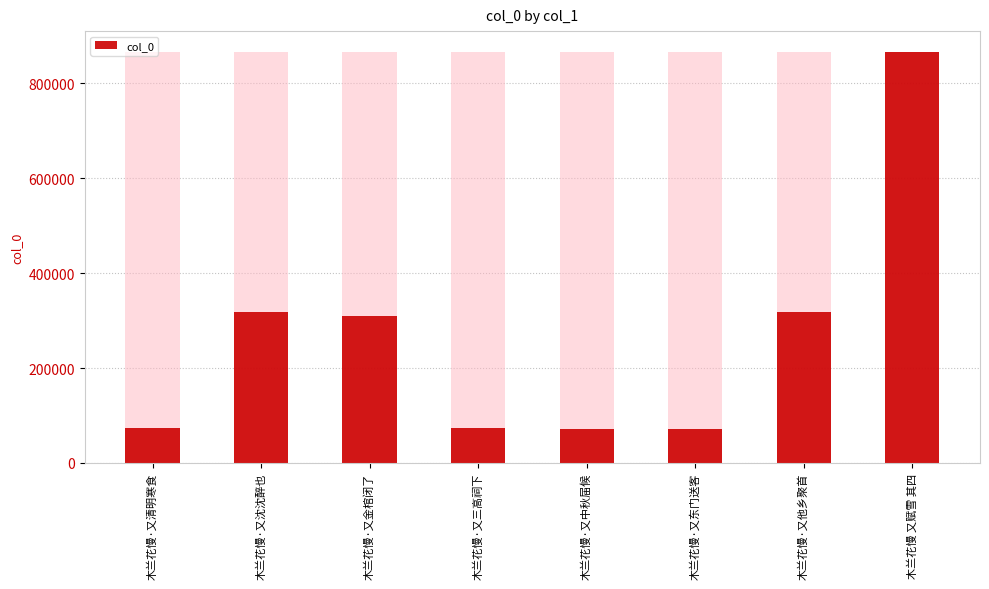

What value does the data have at 木兰花慢·又清明寒食, to the nearest 100?

74200